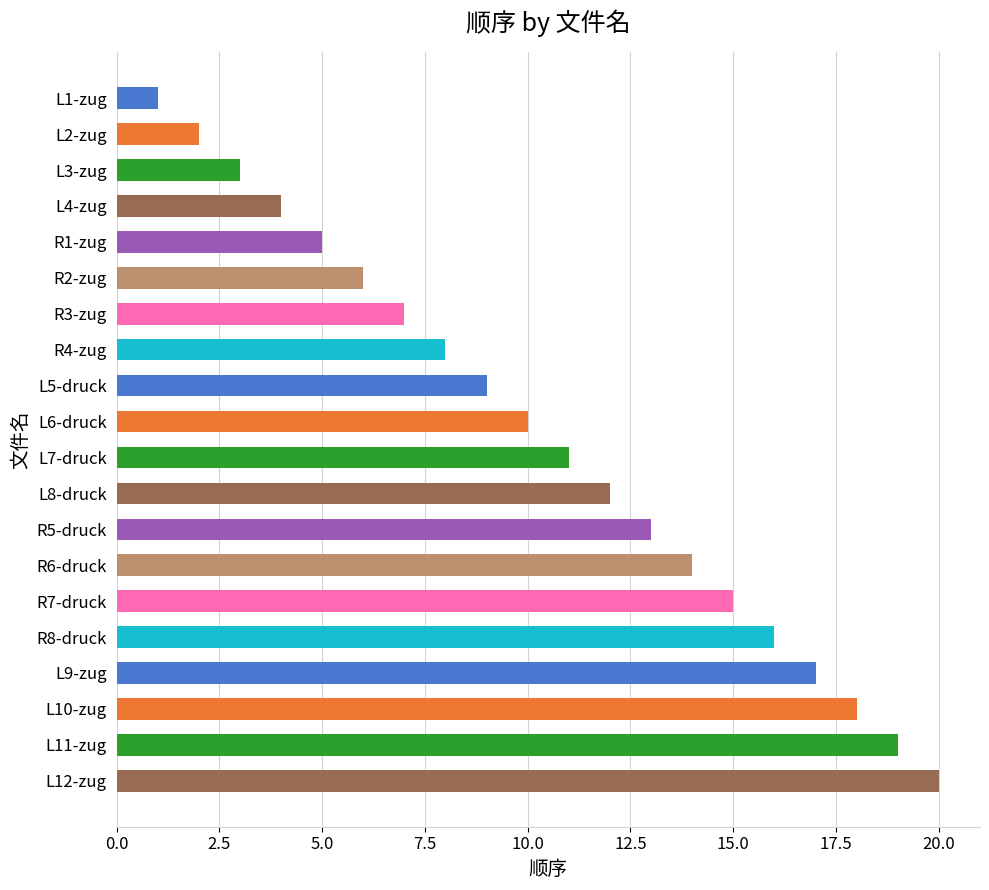

Rank the categories by value from highest to lowest.

L12-zug, L11-zug, L10-zug, L9-zug, R8-druck, R7-druck, R6-druck, R5-druck, L8-druck, L7-druck, L6-druck, L5-druck, R4-zug, R3-zug, R2-zug, R1-zug, L4-zug, L3-zug, L2-zug, L1-zug